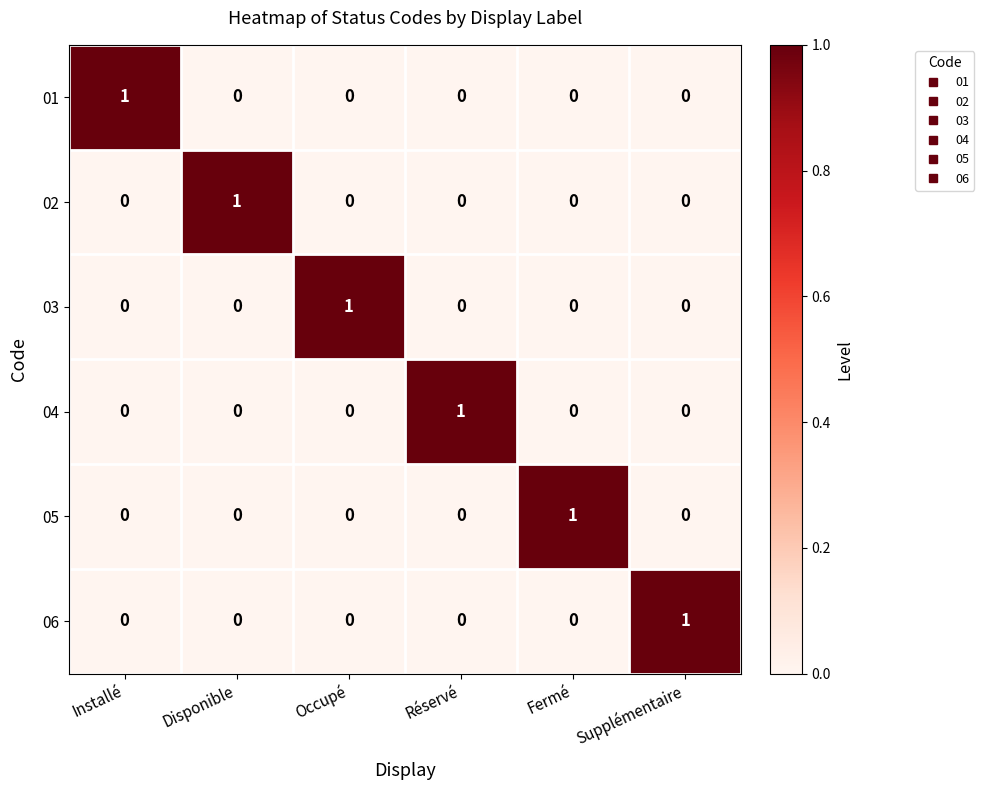

Is the value of 03 at Réservé greater than the value of 01 at Installé?

No